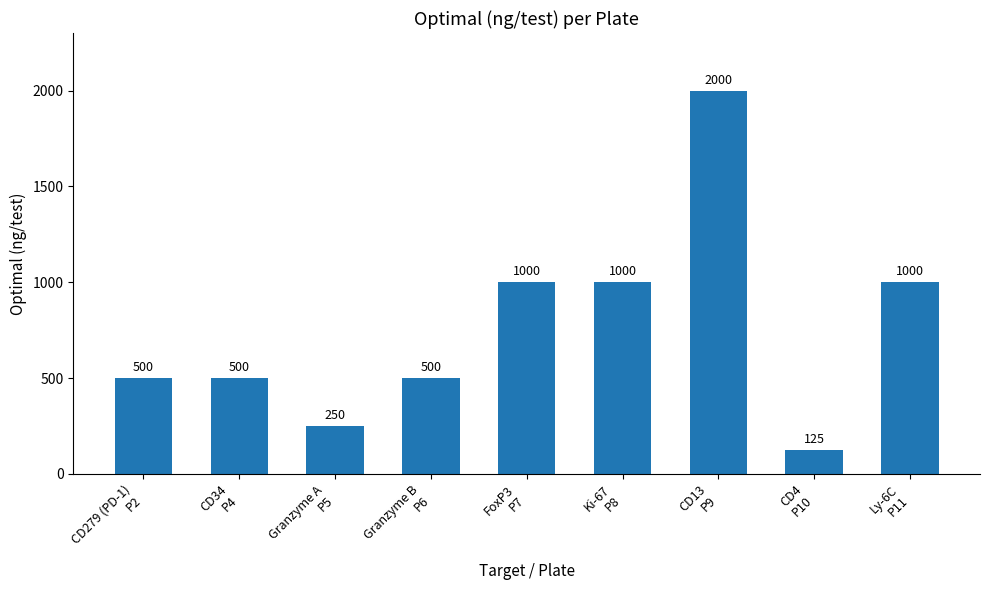

True or false: the data shows 197 at CD279 (PD-1)
P2.

False